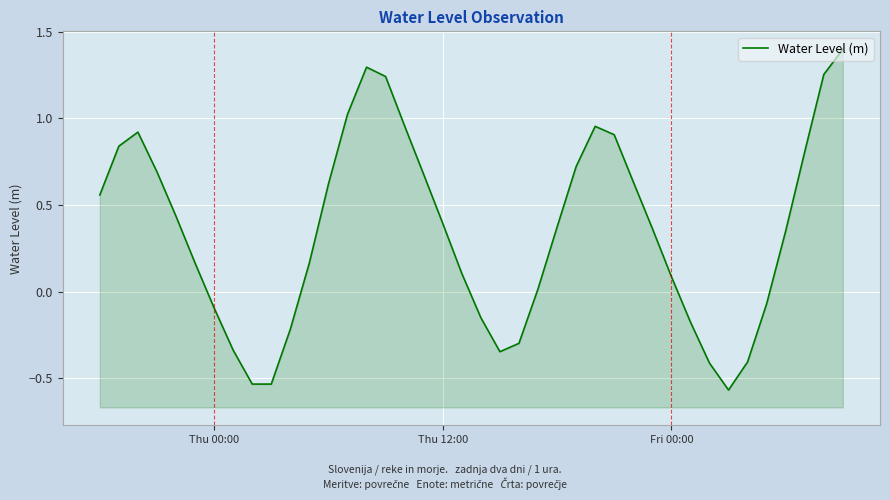

Is it true that the value at 29 is 0.6?

False